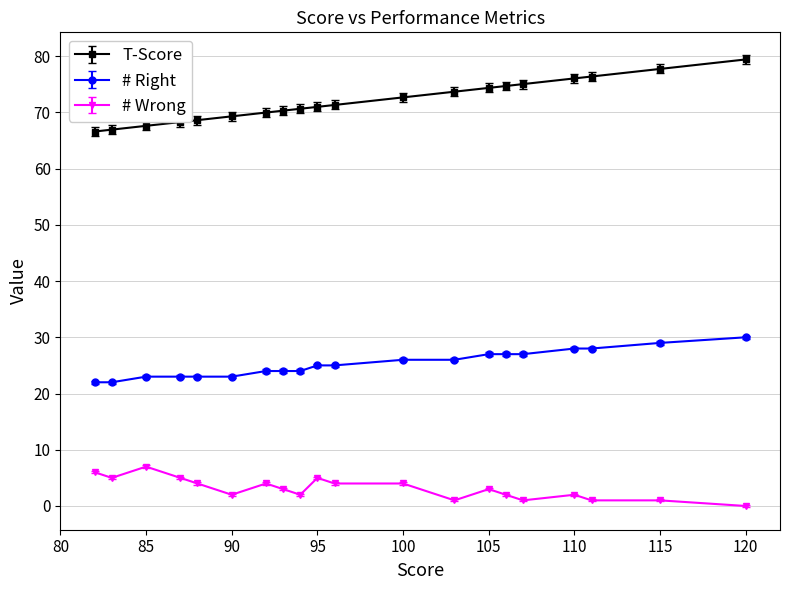

What is the sum of all # Wrong values?

62.0